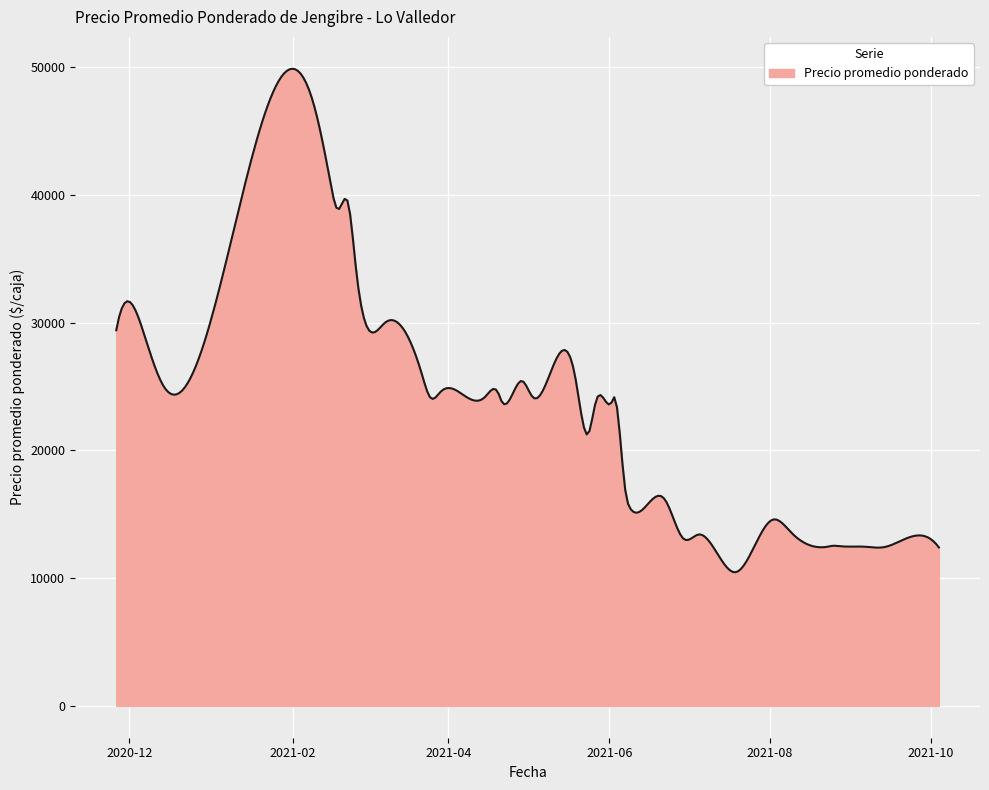

What is the difference between the maximum and minimum values?

39404.6